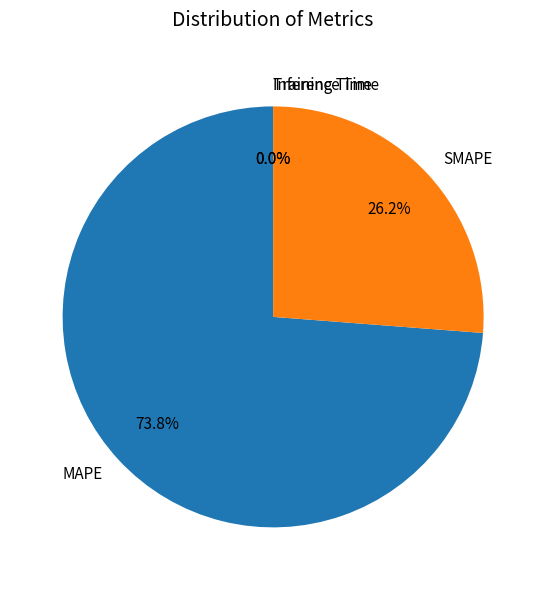

What is the largest slice in the pie chart?

MAPE